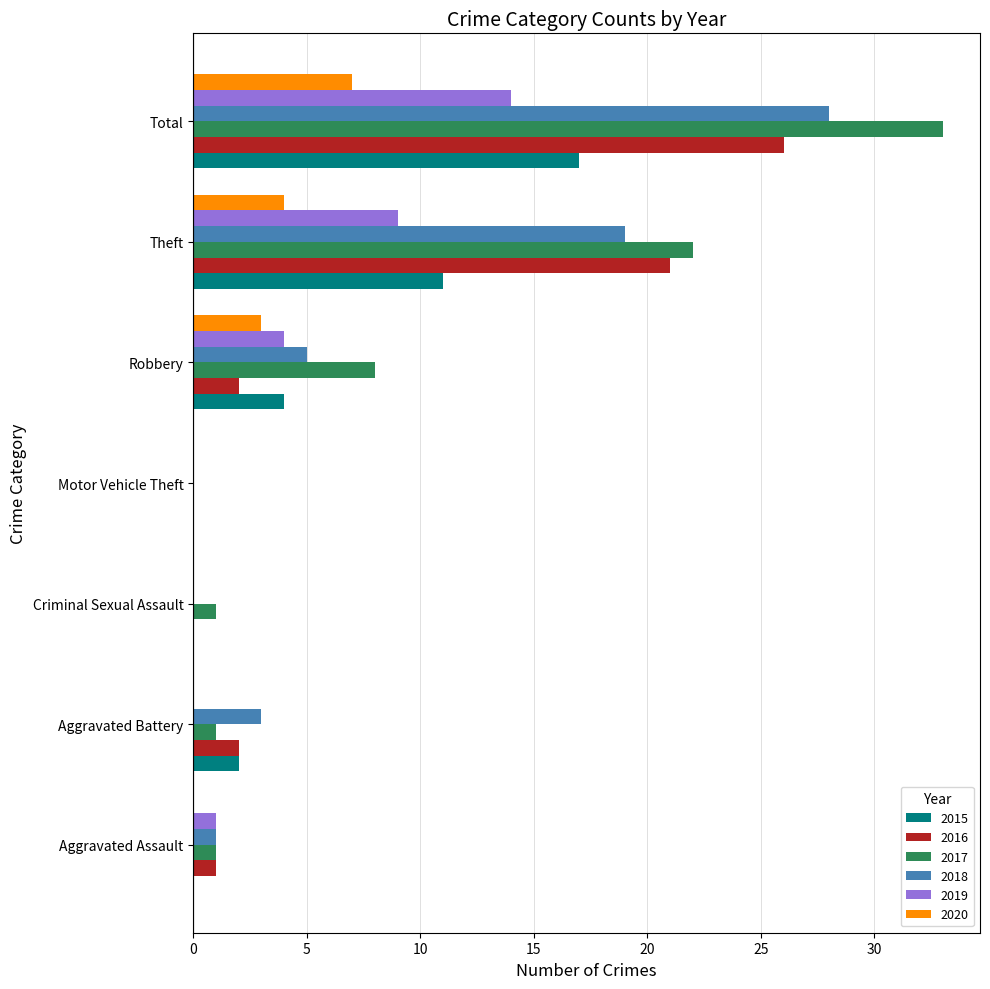

Is the value of 2020 at Robbery greater than the value of 2018 at Criminal Sexual Assault?

Yes